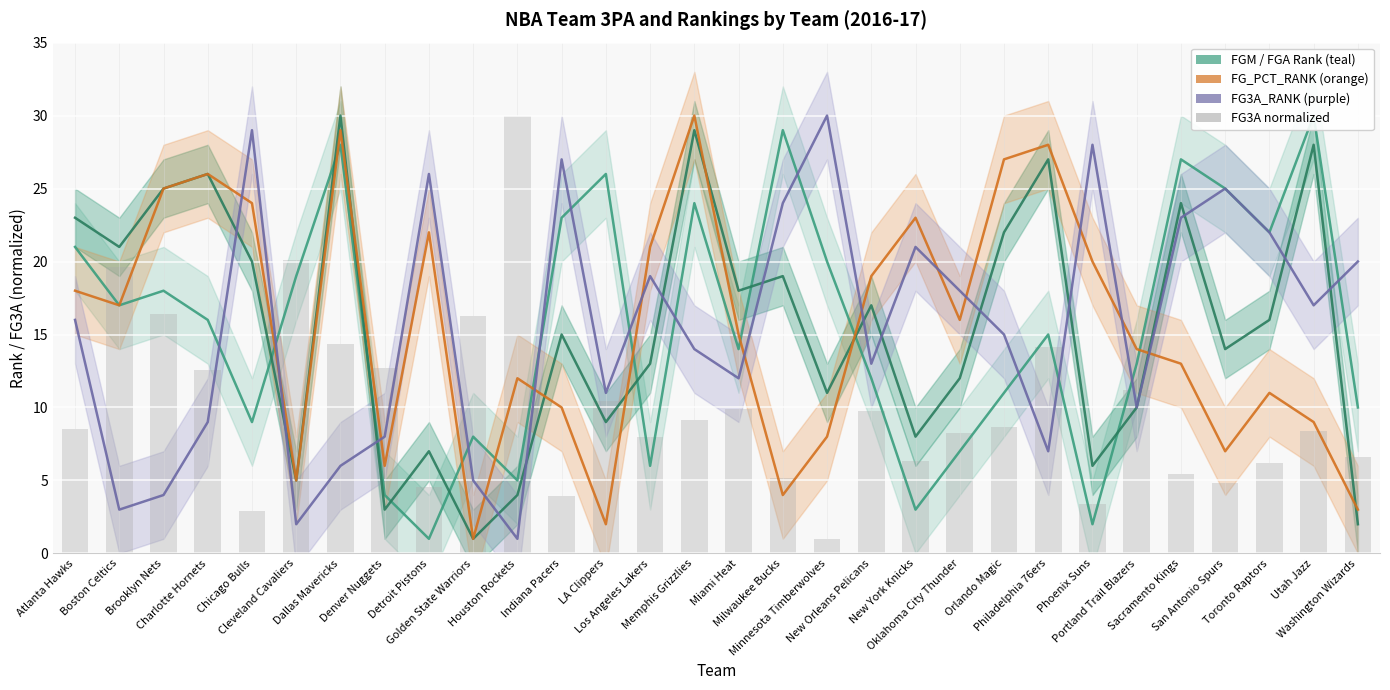

At which category does the chart reach its peak across all series?

Utah Jazz